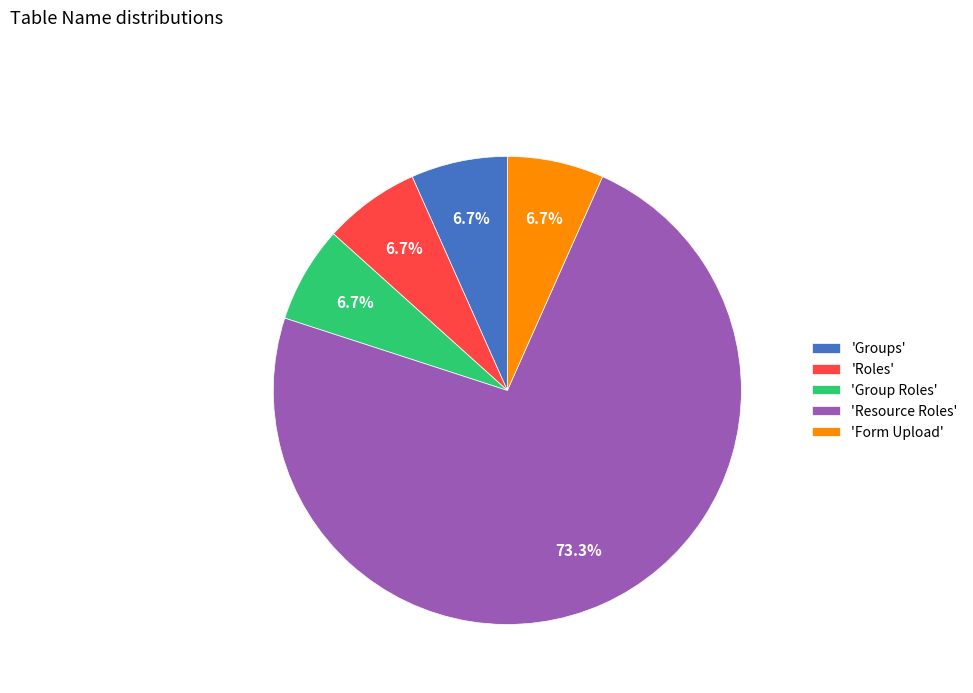

Count the number of slices in the pie.

5